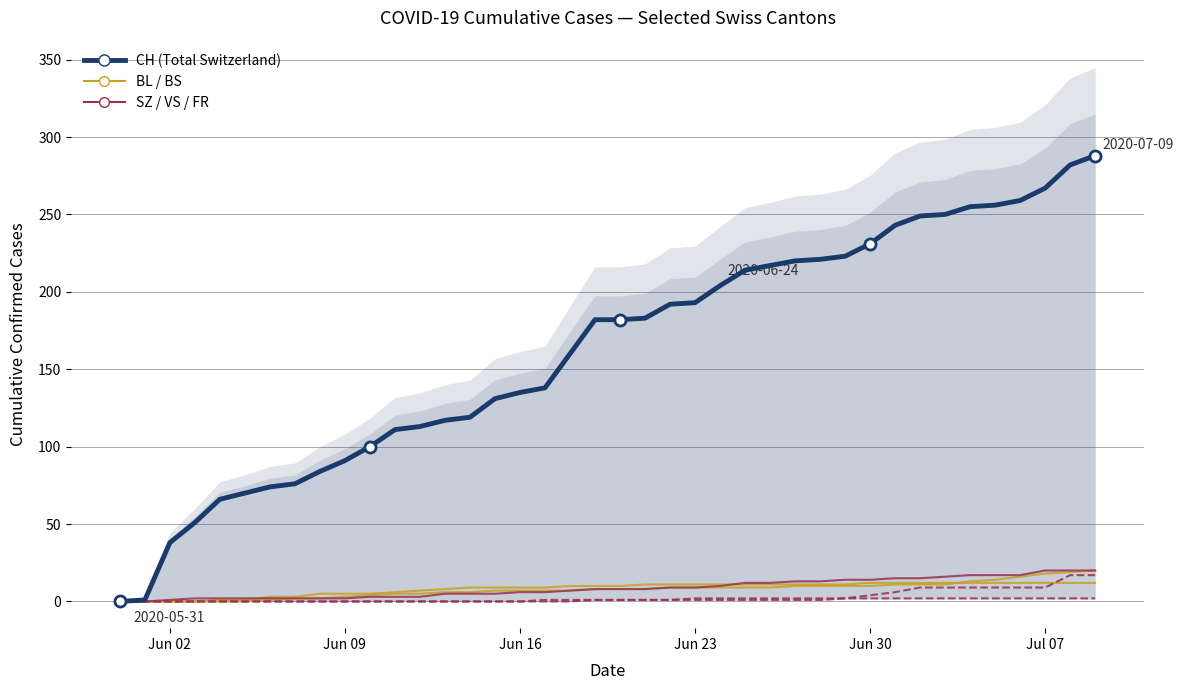

How many lines are shown in the chart?

6